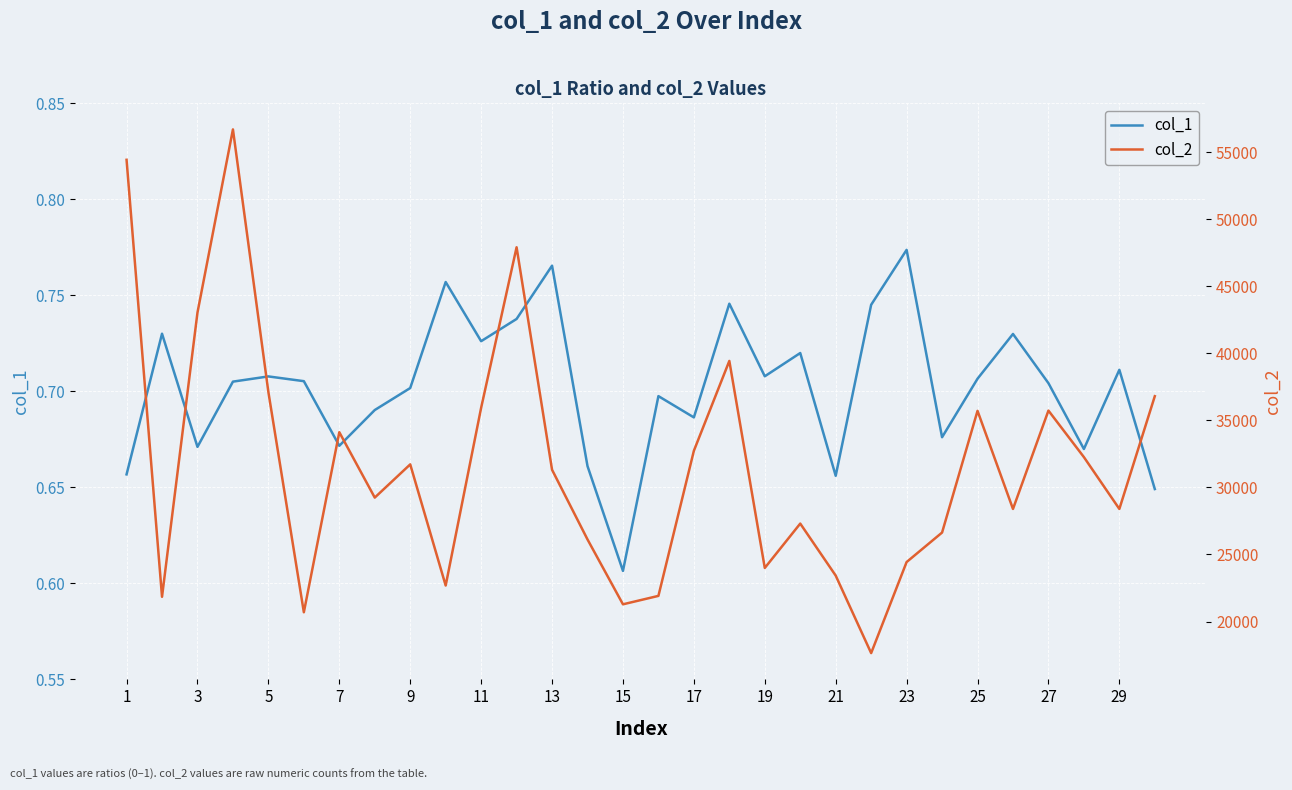

At which label is col_1 closest to 0?

15